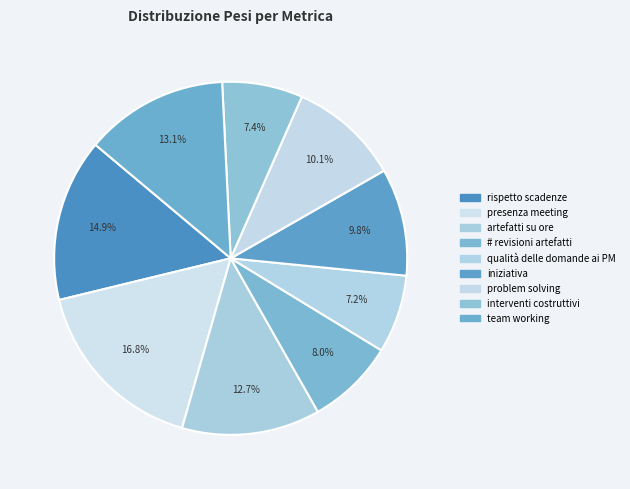

Rank the categories by value from lowest to highest.

qualità delle domande ai PM, interventi costruttivi, # revisioni artefatti, iniziativa, problem solving, artefatti su ore, team working, rispetto scadenze, presenza meeting